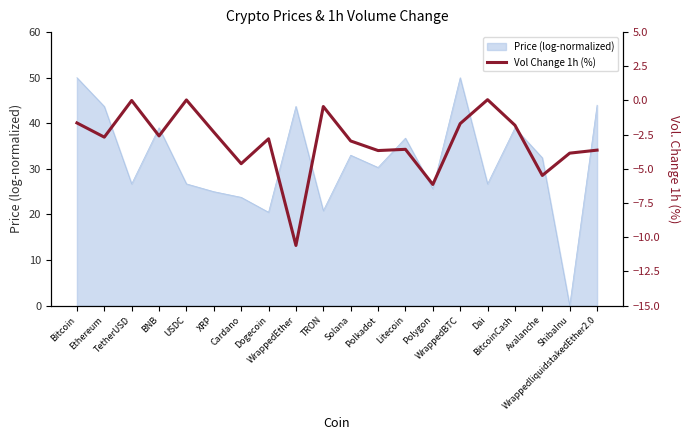

At which label does the data first exceed -2?

Bitcoin